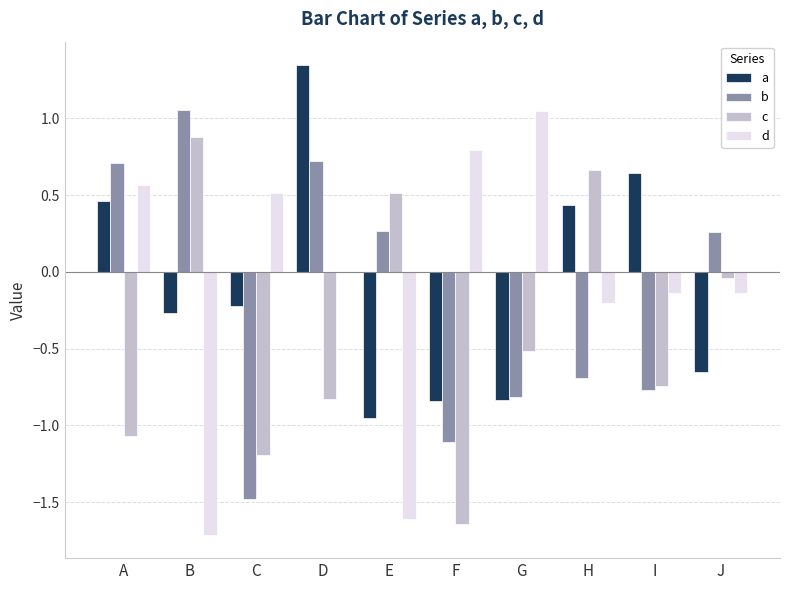

The value of b at F is -1.1. True or false?

True